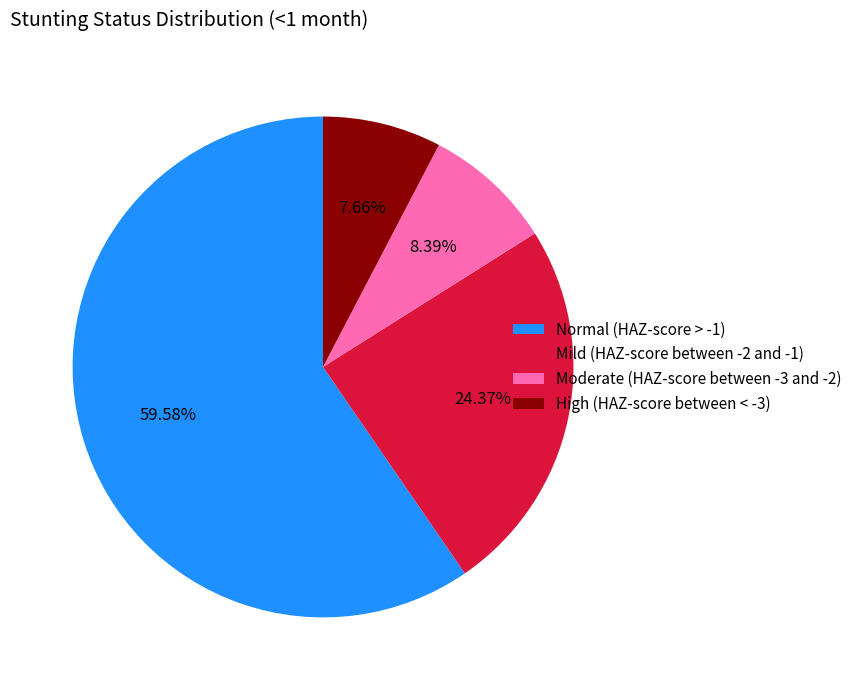

To the nearest percent, what is the average slice percentage?

25%